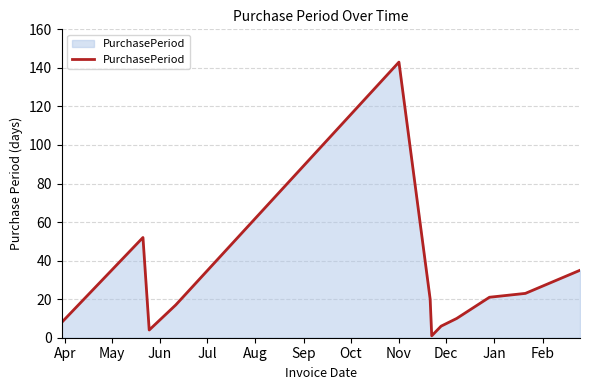

What is the maximum value shown in the chart?

143